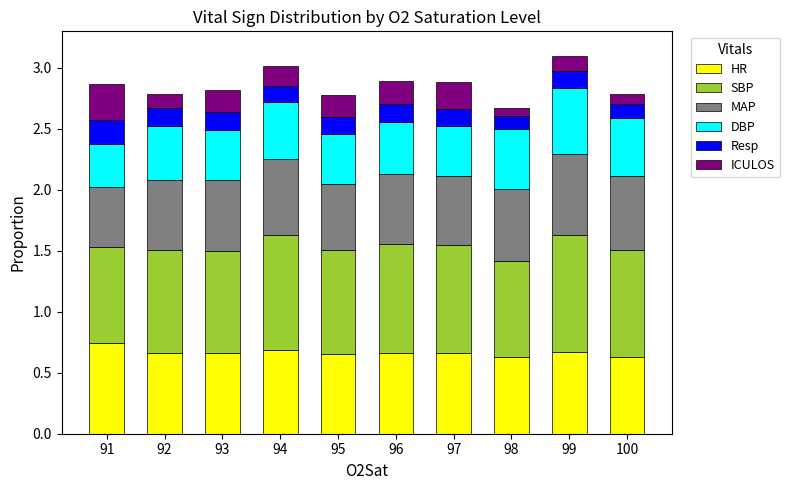

What is the total value across all series at 100?

2.8